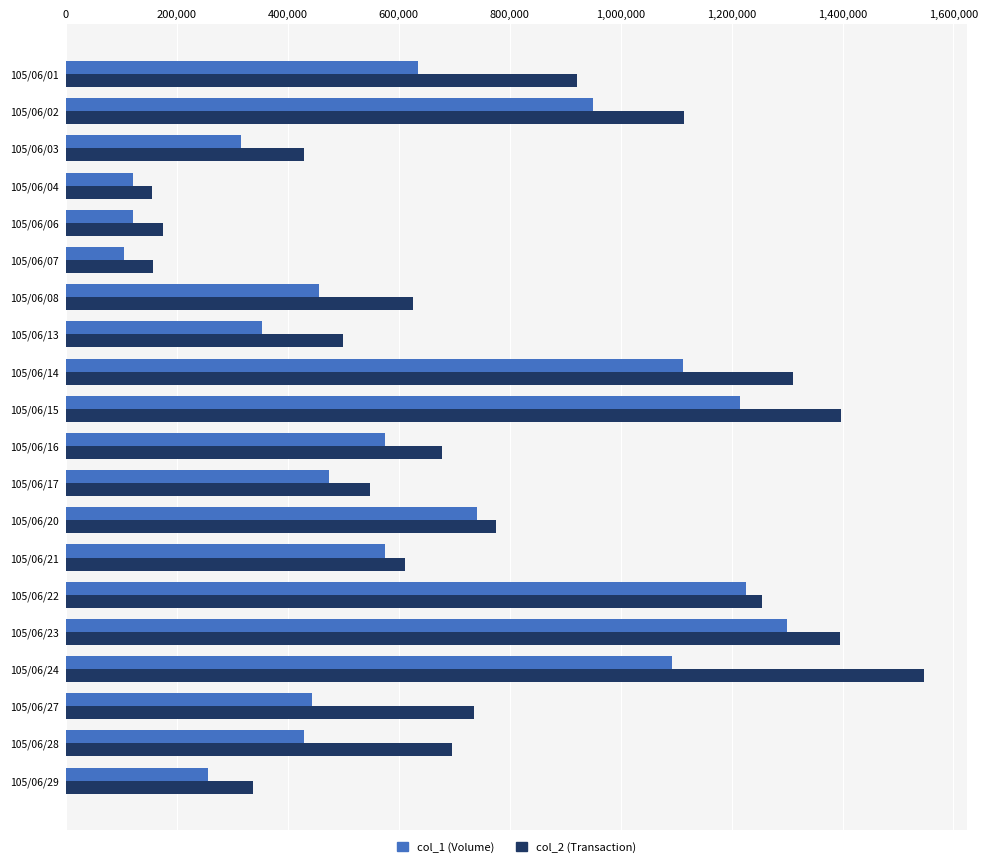

At which category does the chart reach its peak across all series?

105/06/24